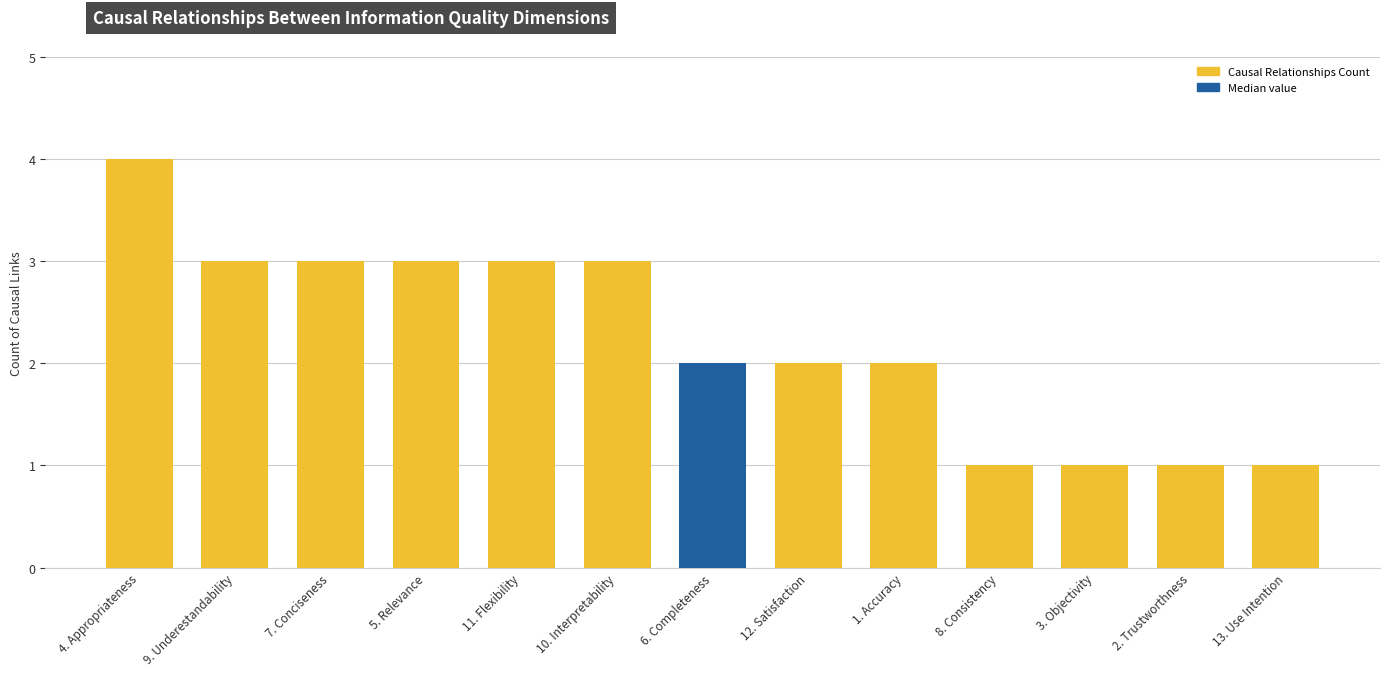

The value at 10. Interpretability is 3. True or false?

True